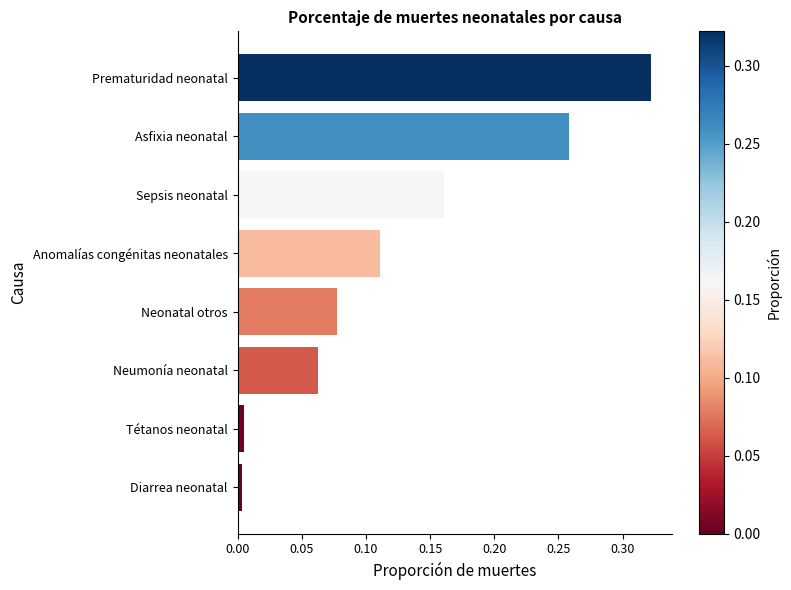

Are the bars horizontal?

Yes